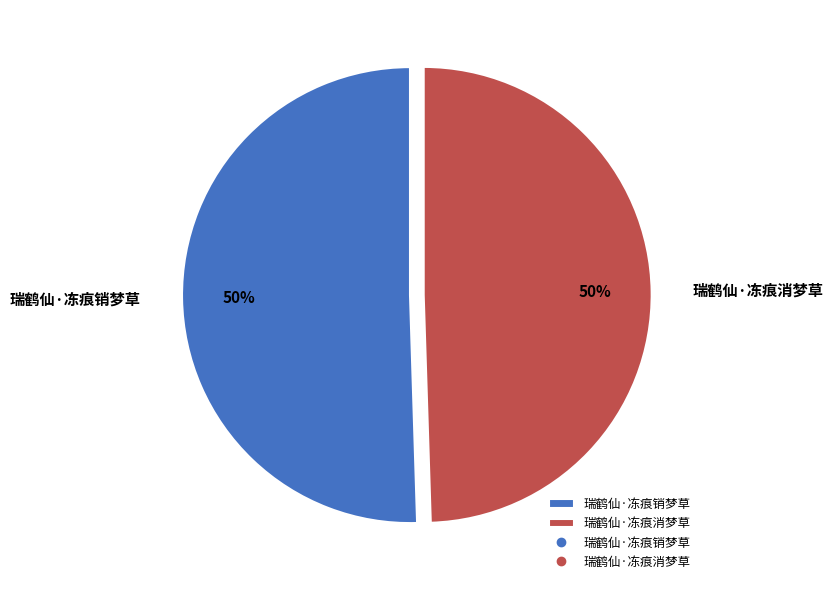

To the nearest percent, what is the average slice percentage?

50%